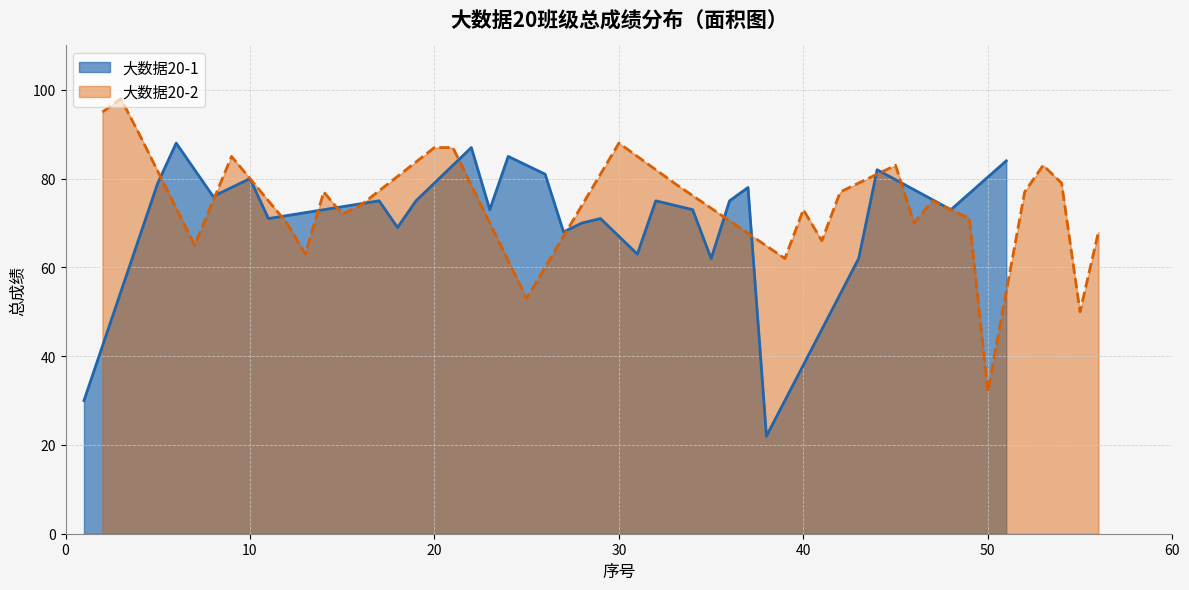

What are all the series names shown in the legend?

大数据20-1, 大数据20-2